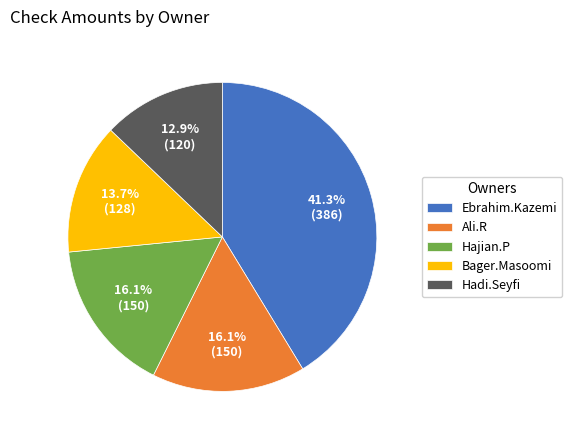

How much of the chart is everything except Bager.Masoomi?

86.3%